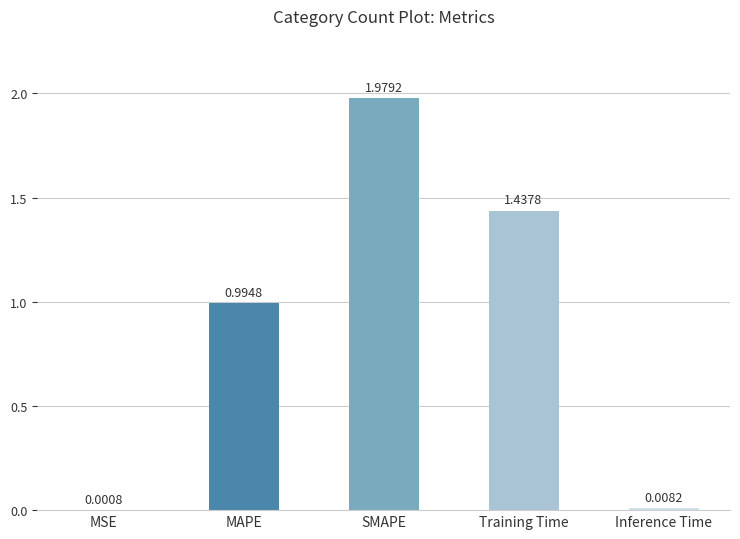

What is the sum of all values?

4.4